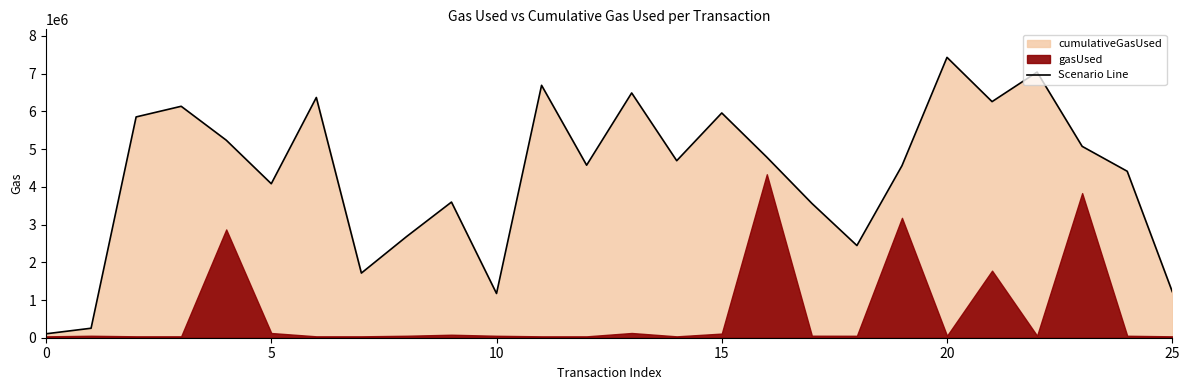

What is the maximum value shown in the chart?

7432157